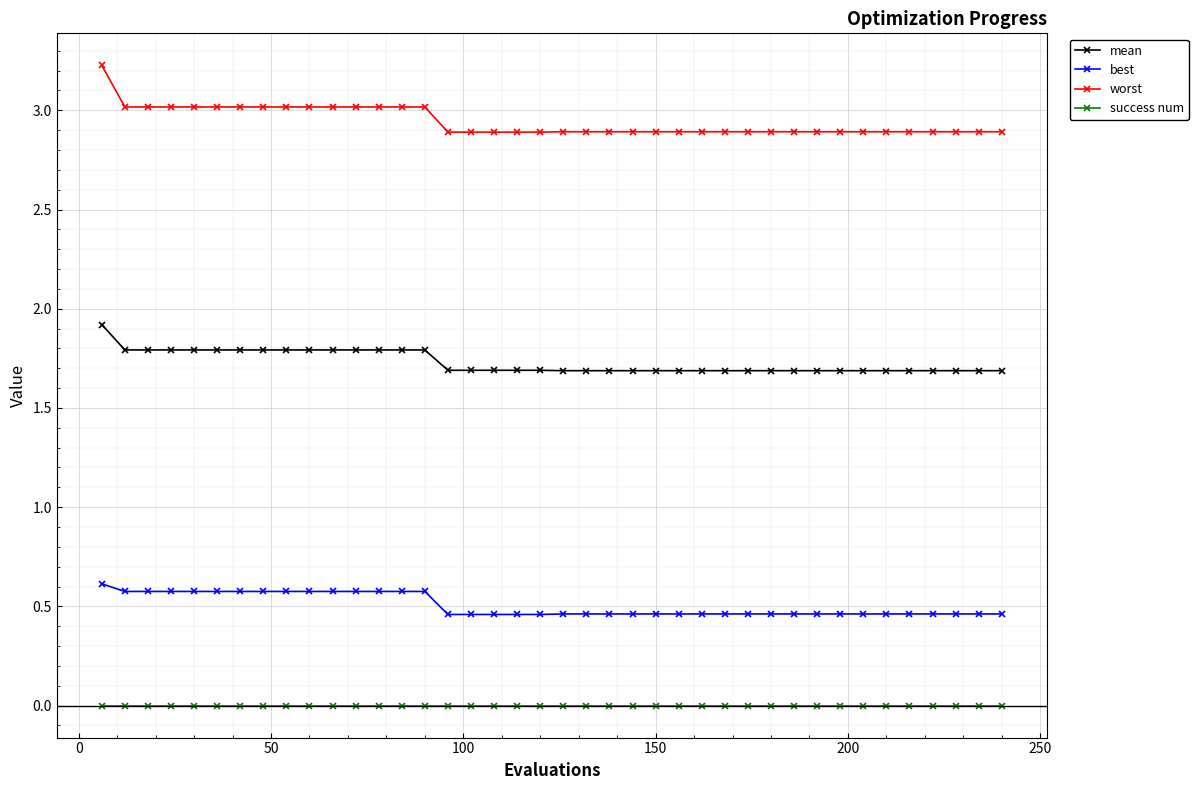

Is this an area chart (filled region under the line)?

No